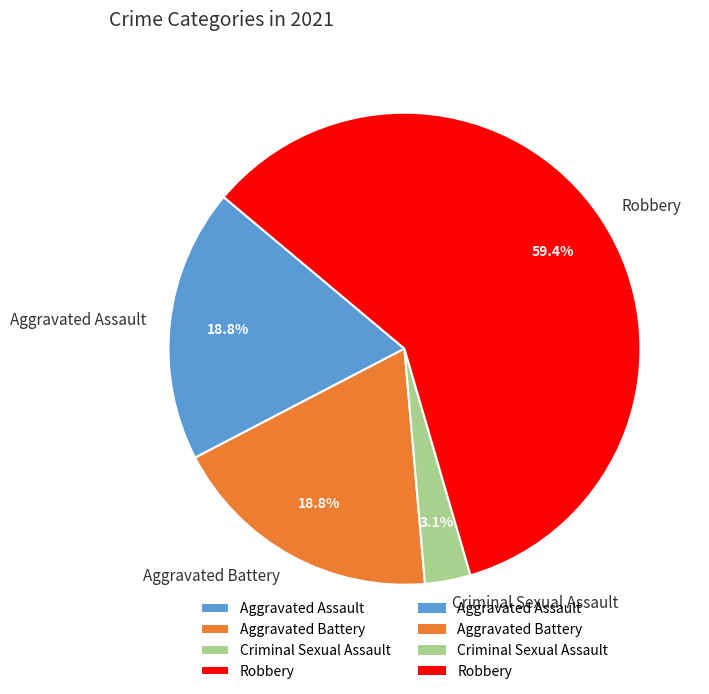

Is there any slice that represents more than half of the pie?

Yes